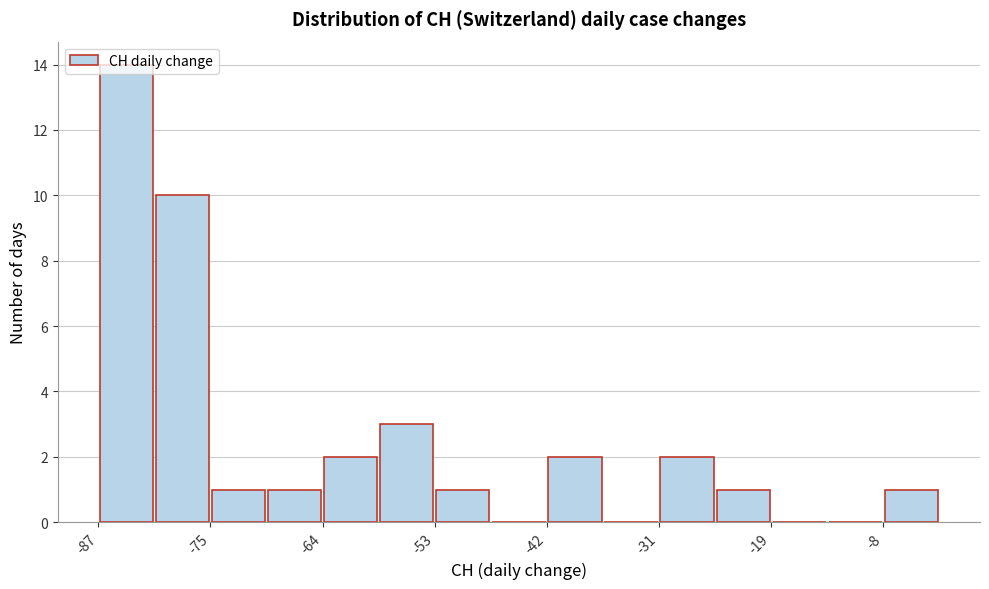

Read against the x-axis, roughly where is the centre of the tallest bar?

-84